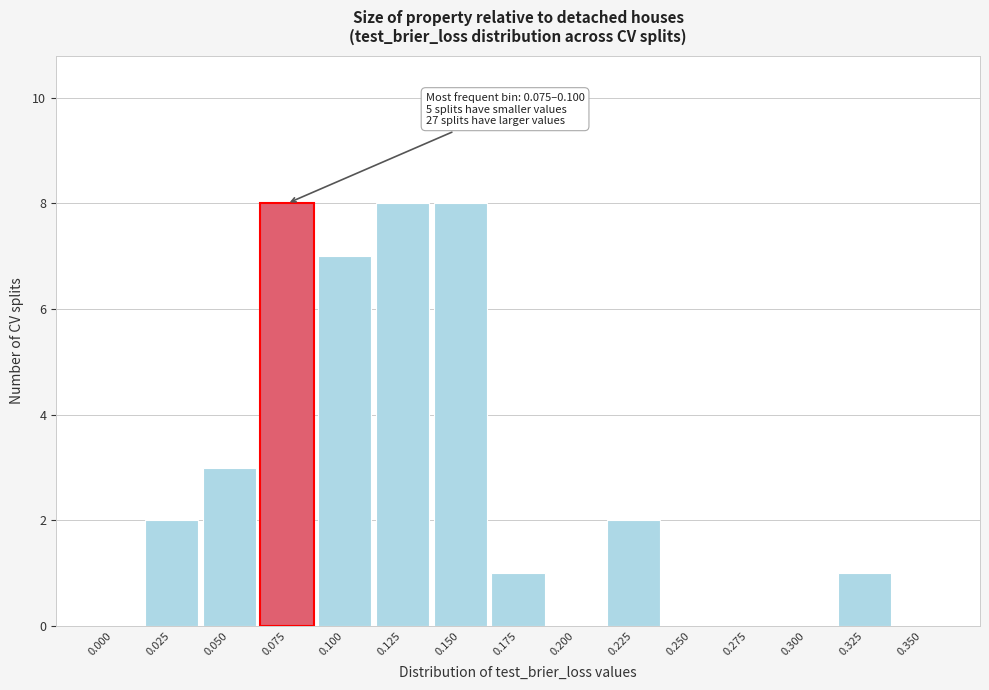

Reading left to right, transcribe all the data shown in this chart.

0.000=0	0.025=2	0.050=3	0.075=8	0.100=7	0.125=8	0.150=8	0.175=1	0.200=0	0.225=2	0.250=0	0.275=0	0.300=0	0.325=1	0.350=0